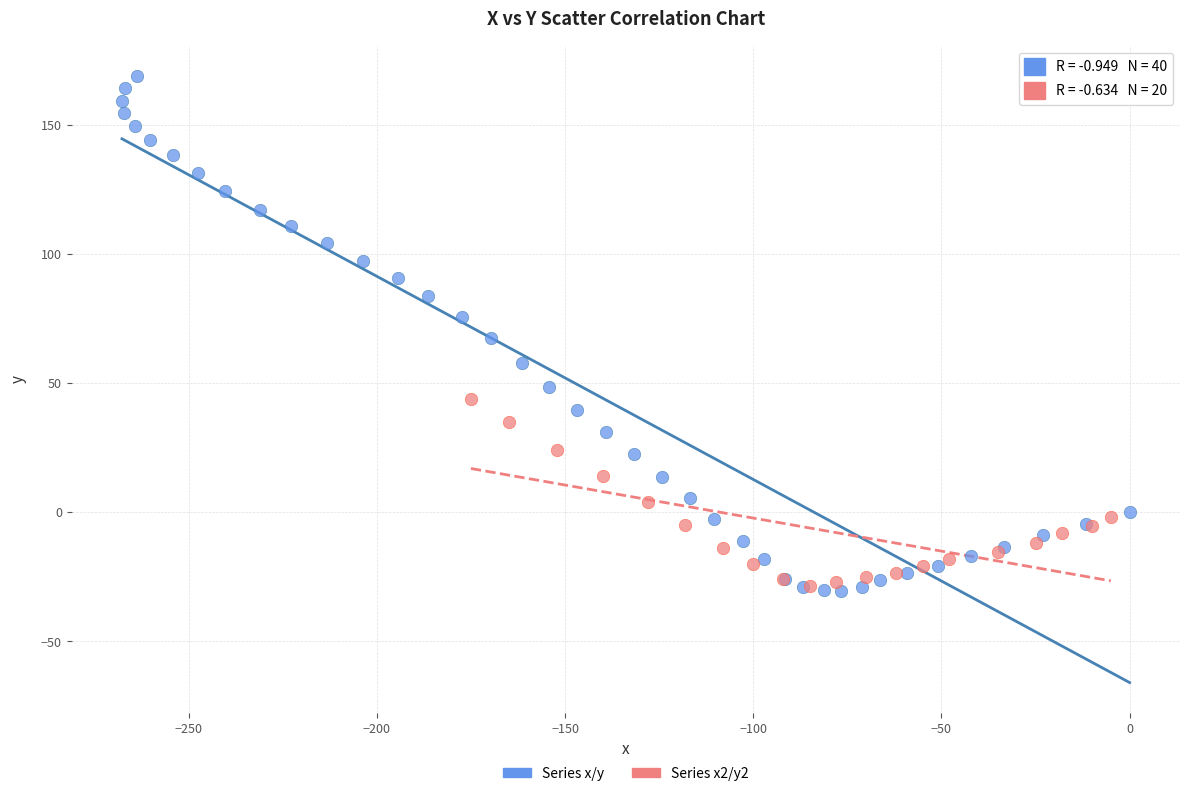

Which series has the widest spread of Y values?

Series x/y